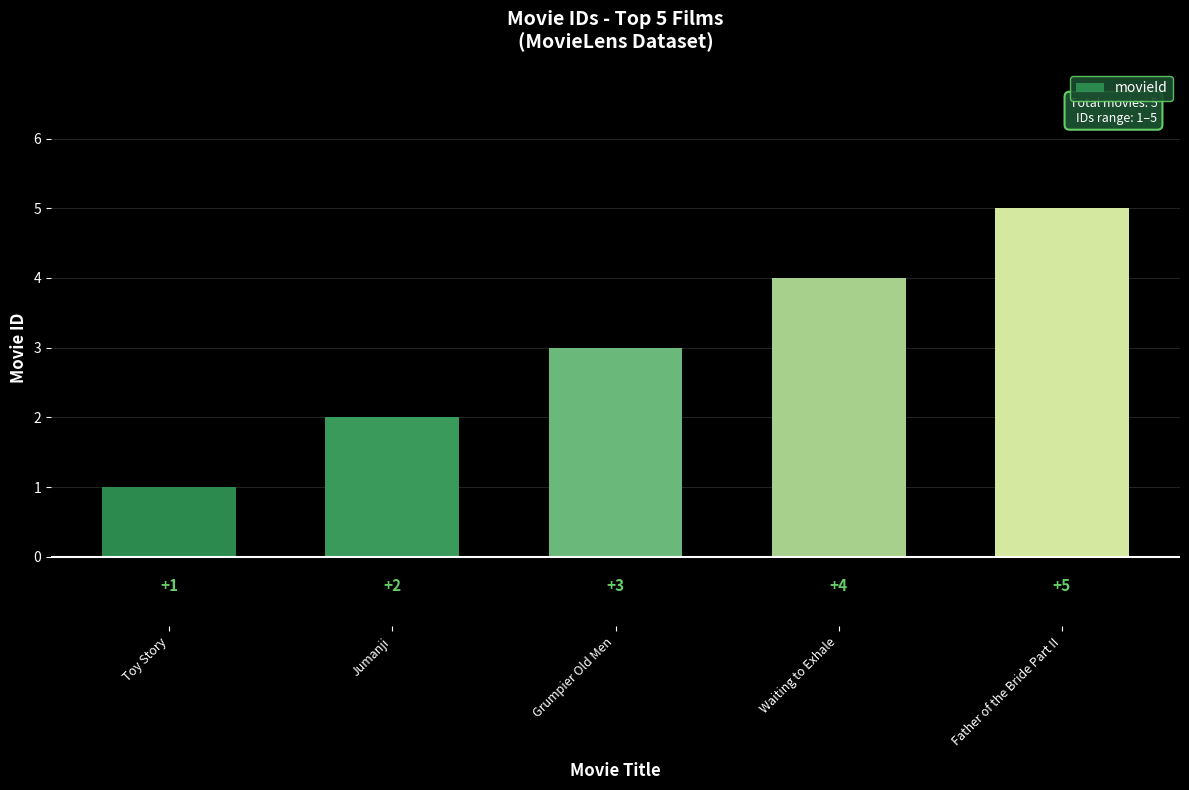

Reading left to right, transcribe all the data shown in this chart.

1	2	3	4	5